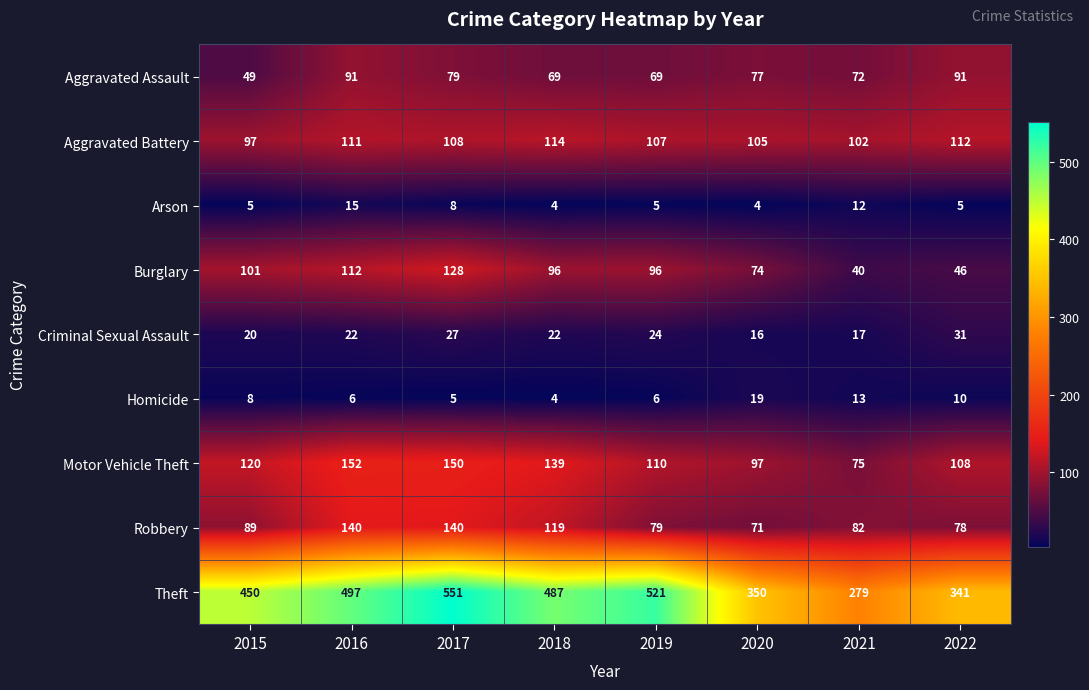

Between 2016 and 2019, which series saw the biggest shift?

Robbery